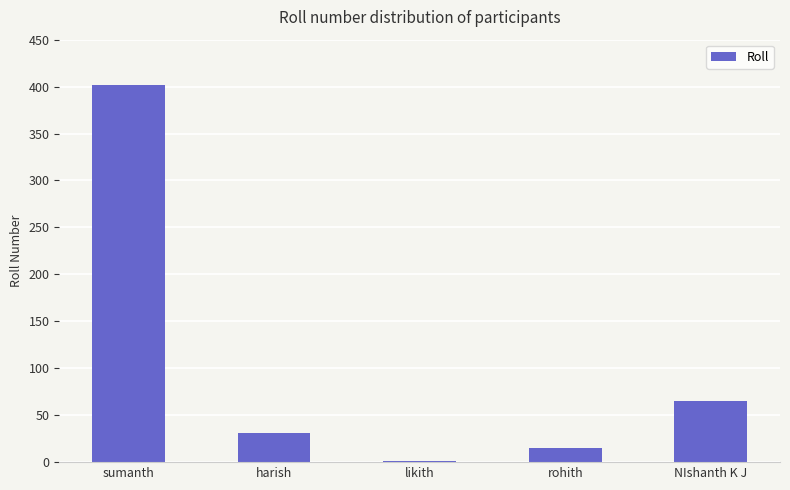

Which label corresponds to the largest value in the chart?

sumanth